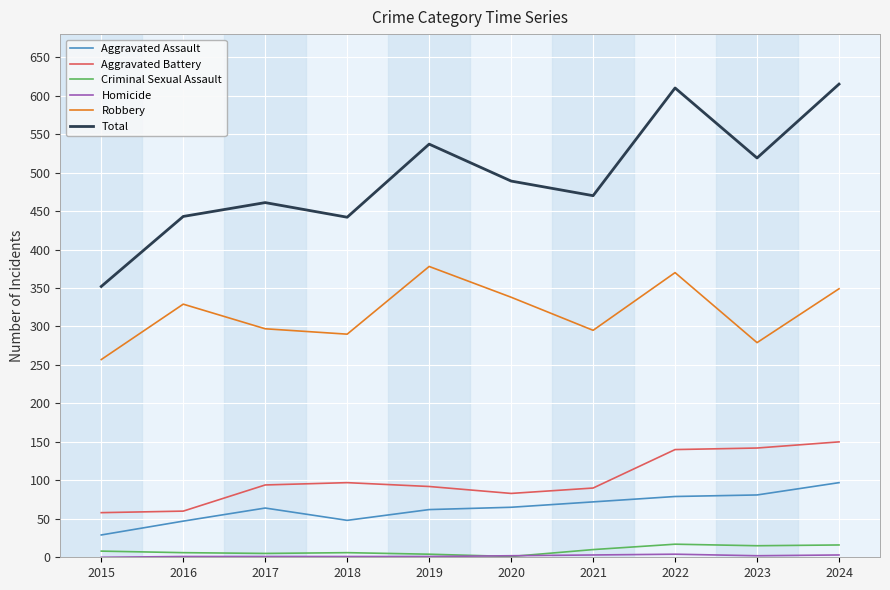

Which series has the widest spread of values?

Total